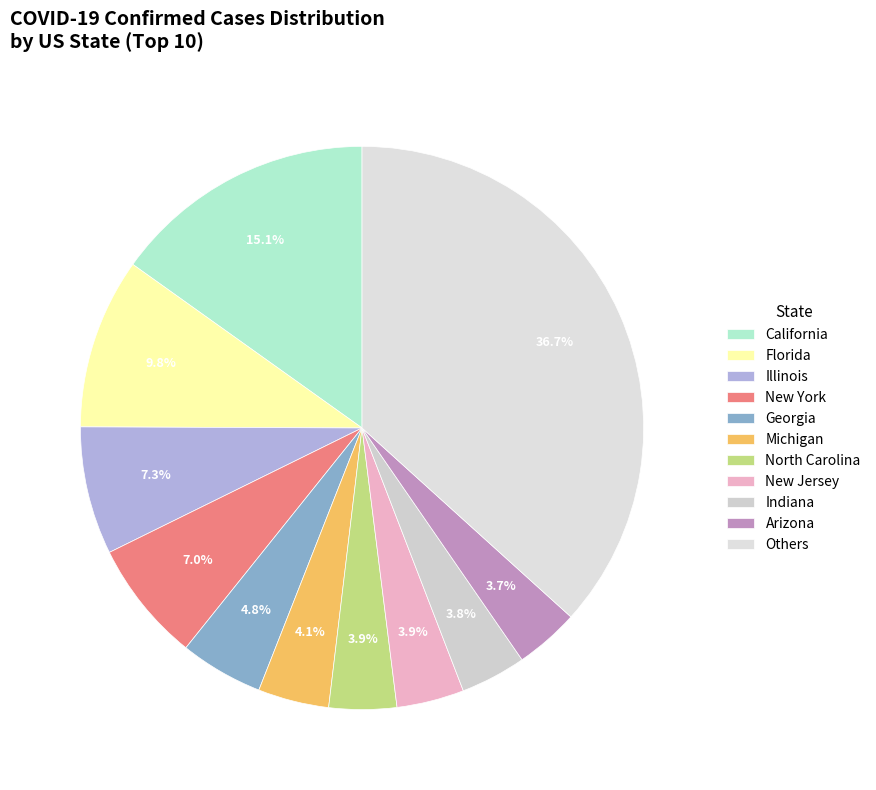

Count the number of slices in the pie.

11